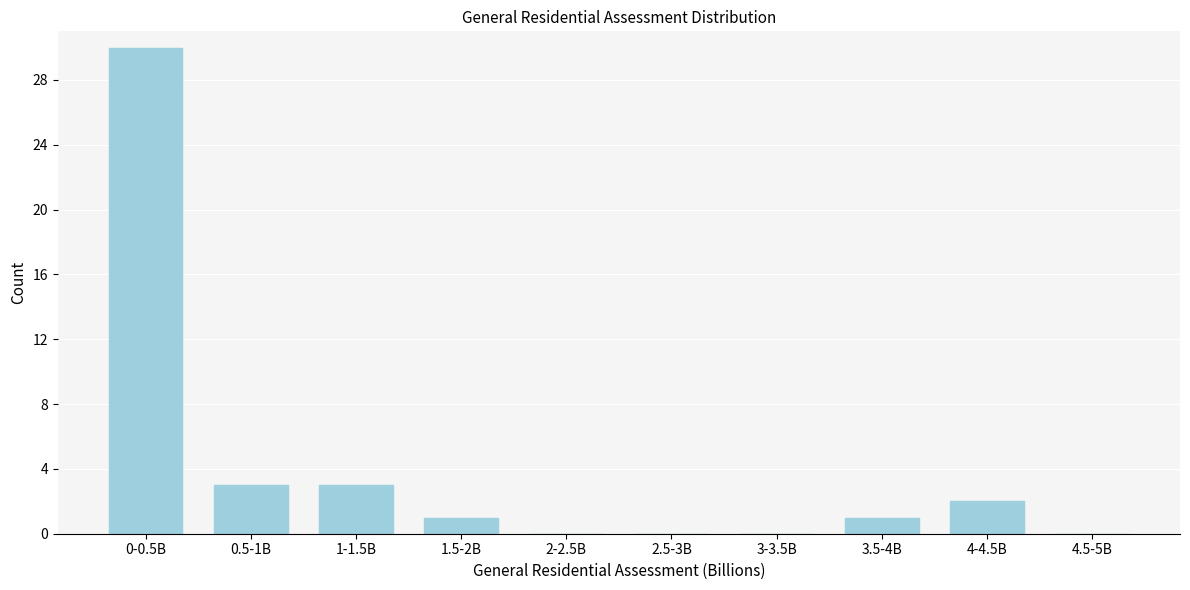

Reading right to left, transcribe all the data shown in this chart.

4.5-5B=0	4-4.5B=2	3.5-4B=1	3-3.5B=0	2.5-3B=0	2-2.5B=0	1.5-2B=1	1-1.5B=3	0.5-1B=3	0-0.5B=30